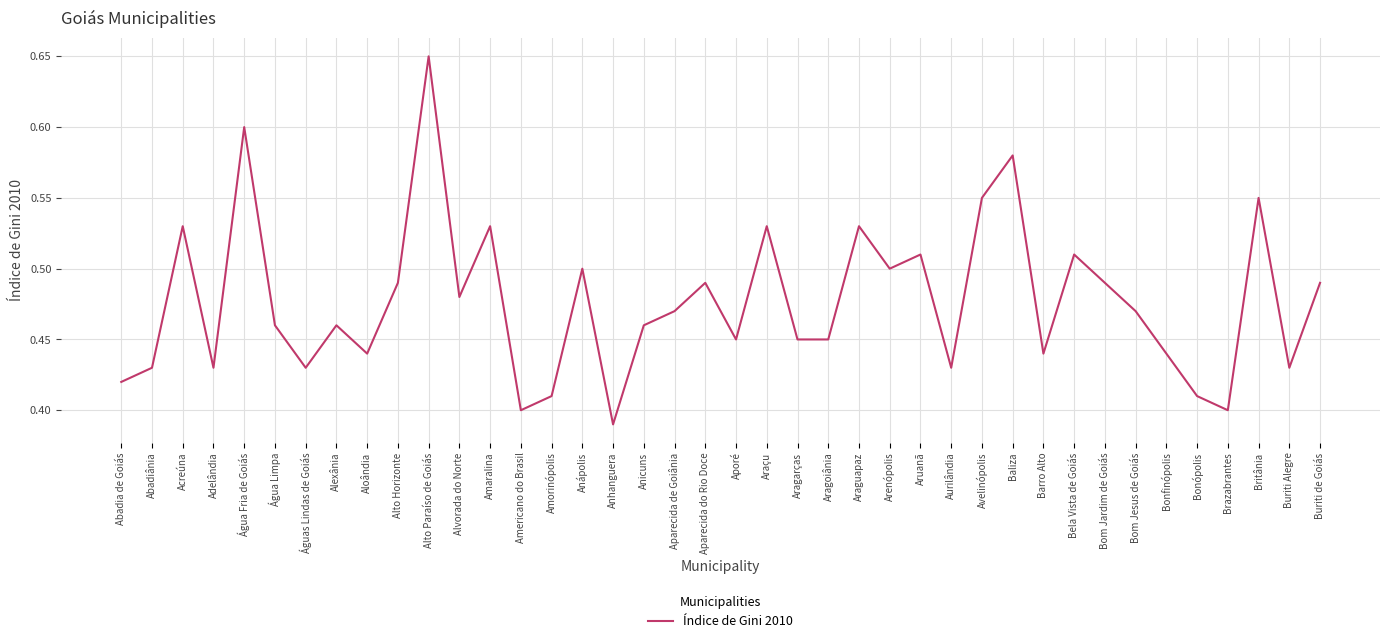

What position from the left is Aparecida de Goiânia?

19